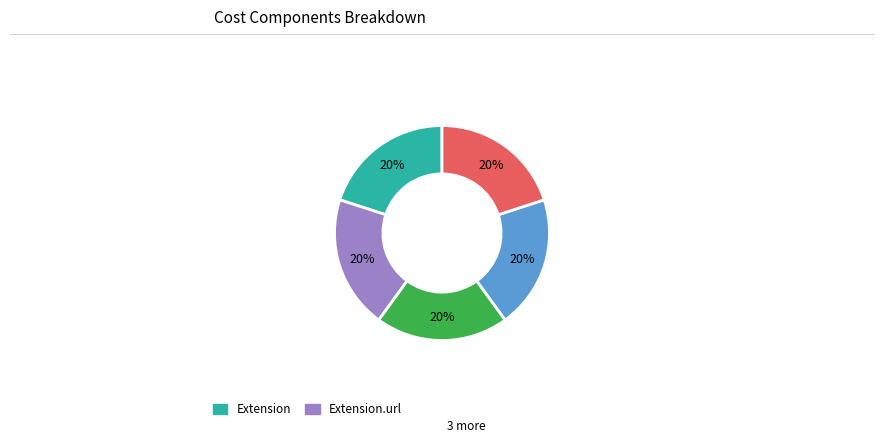

Is there a majority slice in this chart?

No